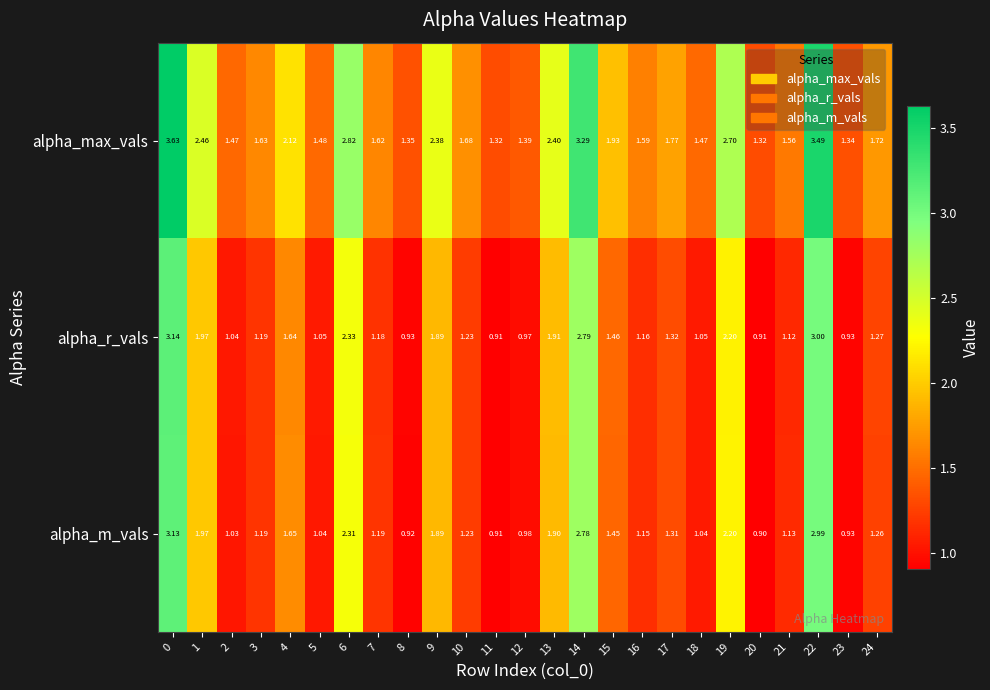

How many categories are shown in the chart?

25